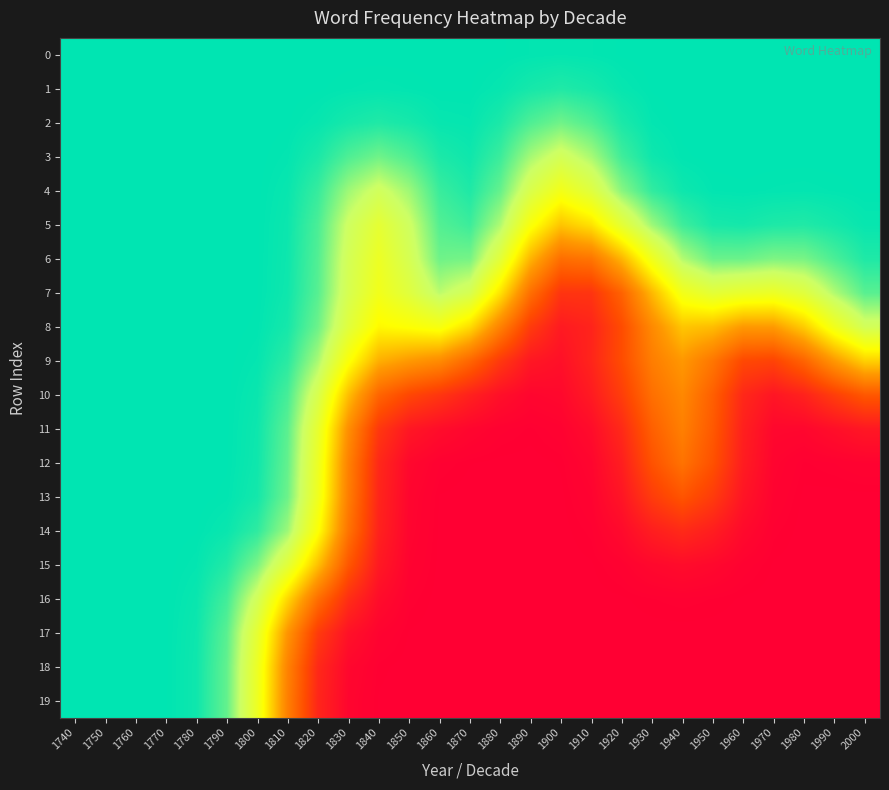

At which category does the chart reach its minimum across all series?

1880